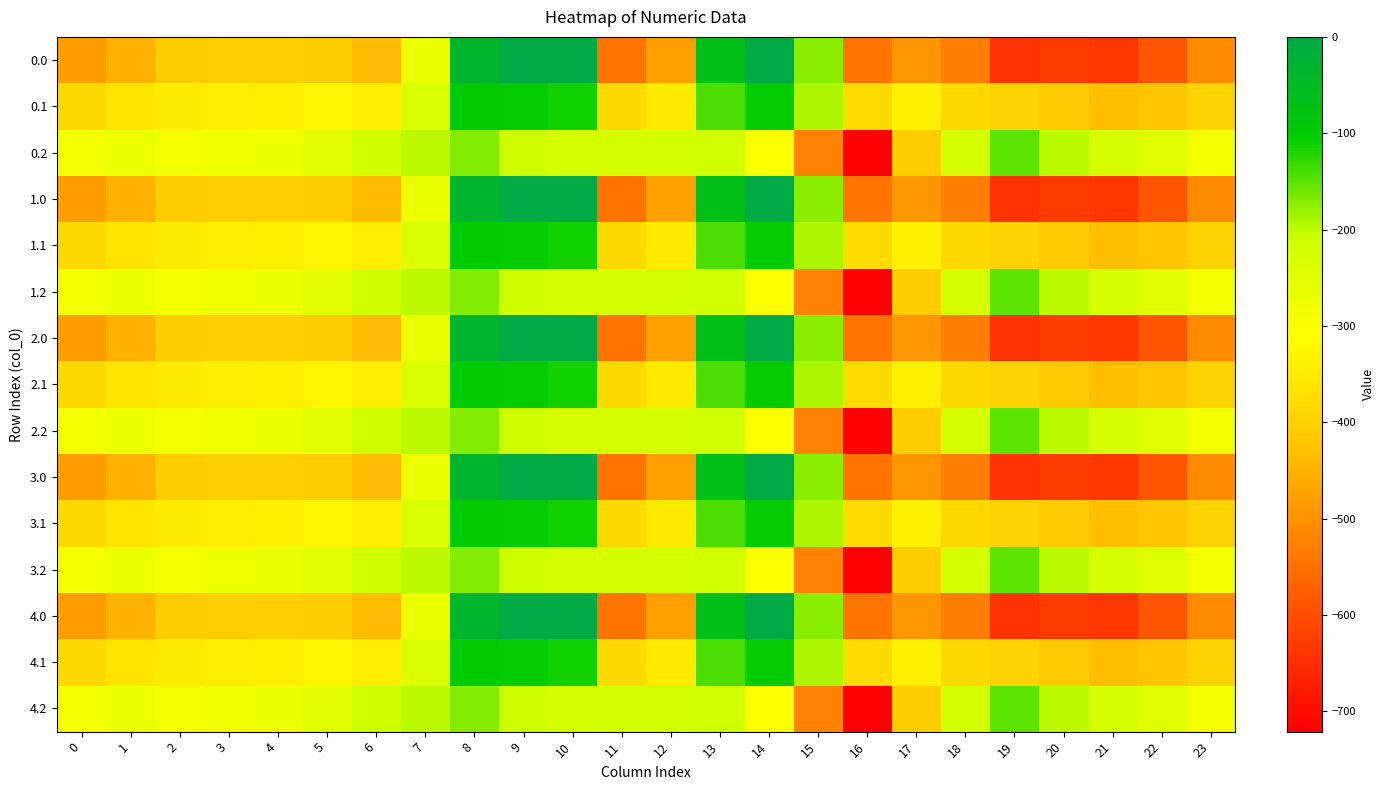

Reading left to right, transcribe all the data shown in this chart.

0.0: 0=-482.0	1=-449.5	2=-410.3	3=-404.4	4=-404.9	5=-410.8	6=-435.0	7=-270.7	8=-35.0	9=0.0	10=0.0	11=-544.3	12=-477.2	13=-70.2	14=-0.3	15=-172.8	16=-545.4	17=-493.8	18=-529.6	19=-644.5	20=-629.9	21=-638.4	22=-592.3	23=-511.3
0.1: 0=-384.6	1=-361.1	2=-347.9	3=-342.7	4=-339.6	5=-329.5	6=-345.2	7=-234.9	8=-102.3	9=-104.8	10=-114.0	11=-384.7	12=-350.8	13=-141.2	14=-105.5	15=-190.4	16=-380.5	17=-340.1	18=-388.5	19=-399.7	20=-414.5	21=-432.4	22=-419.9	23=-399.4
0.2: 0=-287.1	1=-272.7	2=-285.5	3=-281.0	4=-274.4	5=-248.1	6=-216.4	7=-199.0	8=-169.5	9=-209.6	10=-228.0	11=-225.2	12=-224.3	13=-212.2	14=-301.9	15=-522.2	16=-721.2	17=-409.5	18=-223.1	19=-151.1	20=-199.2	21=-226.4	22=-247.4	23=-287.5
1.0: 0=-482.0	1=-449.5	2=-410.3	3=-404.4	4=-404.9	5=-410.8	6=-435.0	7=-270.7	8=-35.0	9=0.0	10=0.0	11=-544.3	12=-477.2	13=-70.2	14=-0.3	15=-172.8	16=-545.4	17=-493.8	18=-529.6	19=-644.5	20=-629.9	21=-638.4	22=-592.3	23=-511.3
1.1: 0=-384.6	1=-361.1	2=-347.9	3=-342.7	4=-339.6	5=-329.5	6=-345.2	7=-234.9	8=-102.3	9=-104.8	10=-114.0	11=-384.7	12=-350.8	13=-141.2	14=-105.5	15=-190.4	16=-380.5	17=-340.1	18=-388.5	19=-399.7	20=-414.5	21=-432.4	22=-419.9	23=-399.4
1.2: 0=-287.1	1=-272.7	2=-285.5	3=-281.0	4=-274.4	5=-248.1	6=-216.4	7=-199.0	8=-169.5	9=-209.6	10=-228.0	11=-225.2	12=-224.3	13=-212.2	14=-301.9	15=-522.2	16=-721.2	17=-409.5	18=-223.1	19=-151.1	20=-199.2	21=-226.4	22=-247.4	23=-287.5
2.0: 0=-482.0	1=-449.5	2=-410.3	3=-404.4	4=-404.9	5=-410.8	6=-435.0	7=-270.7	8=-35.0	9=0.0	10=0.0	11=-544.3	12=-477.2	13=-70.2	14=-0.3	15=-172.8	16=-545.4	17=-493.8	18=-529.6	19=-644.5	20=-629.9	21=-638.4	22=-592.3	23=-511.3
2.1: 0=-384.6	1=-361.1	2=-347.9	3=-342.7	4=-339.6	5=-329.5	6=-345.2	7=-234.9	8=-102.3	9=-104.8	10=-114.0	11=-384.7	12=-350.8	13=-141.2	14=-105.5	15=-190.4	16=-380.5	17=-340.1	18=-388.5	19=-399.7	20=-414.5	21=-432.4	22=-419.9	23=-399.4
2.2: 0=-287.1	1=-272.7	2=-285.5	3=-281.0	4=-274.4	5=-248.1	6=-216.4	7=-199.0	8=-169.5	9=-209.6	10=-228.0	11=-225.2	12=-224.3	13=-212.2	14=-301.9	15=-522.2	16=-721.2	17=-409.5	18=-223.1	19=-151.1	20=-199.2	21=-226.4	22=-247.4	23=-287.5
3.0: 0=-482.0	1=-449.5	2=-410.3	3=-404.4	4=-404.9	5=-410.8	6=-435.0	7=-270.7	8=-35.0	9=0.0	10=0.0	11=-544.3	12=-477.2	13=-70.2	14=-0.3	15=-172.8	16=-545.4	17=-493.8	18=-529.6	19=-644.5	20=-629.9	21=-638.4	22=-592.3	23=-511.3
3.1: 0=-384.6	1=-361.1	2=-347.9	3=-342.7	4=-339.6	5=-329.5	6=-345.2	7=-234.9	8=-102.3	9=-104.8	10=-114.0	11=-384.7	12=-350.8	13=-141.2	14=-105.5	15=-190.4	16=-380.5	17=-340.1	18=-388.5	19=-399.7	20=-414.5	21=-432.4	22=-419.9	23=-399.4
3.2: 0=-287.1	1=-272.7	2=-285.5	3=-281.0	4=-274.4	5=-248.1	6=-216.4	7=-199.0	8=-169.5	9=-209.6	10=-228.0	11=-225.2	12=-224.3	13=-212.2	14=-301.9	15=-522.2	16=-721.2	17=-409.5	18=-223.1	19=-151.1	20=-199.2	21=-226.4	22=-247.4	23=-287.5
4.0: 0=-482.0	1=-449.5	2=-410.3	3=-404.4	4=-404.9	5=-410.8	6=-435.0	7=-270.7	8=-35.0	9=0.0	10=0.0	11=-544.3	12=-477.2	13=-70.2	14=-0.3	15=-172.8	16=-545.4	17=-493.8	18=-529.6	19=-644.5	20=-629.9	21=-638.4	22=-592.3	23=-511.3
4.1: 0=-384.6	1=-361.1	2=-347.9	3=-342.7	4=-339.6	5=-329.5	6=-345.2	7=-234.9	8=-102.3	9=-104.8	10=-114.0	11=-384.7	12=-350.8	13=-141.2	14=-105.5	15=-190.4	16=-380.5	17=-340.1	18=-388.5	19=-399.7	20=-414.5	21=-432.4	22=-419.9	23=-399.4
4.2: 0=-287.1	1=-272.7	2=-285.5	3=-281.0	4=-274.4	5=-248.1	6=-216.4	7=-199.0	8=-169.5	9=-209.6	10=-228.0	11=-225.2	12=-224.3	13=-212.2	14=-301.9	15=-522.2	16=-721.2	17=-409.5	18=-223.1	19=-151.1	20=-199.2	21=-226.4	22=-247.4	23=-287.5